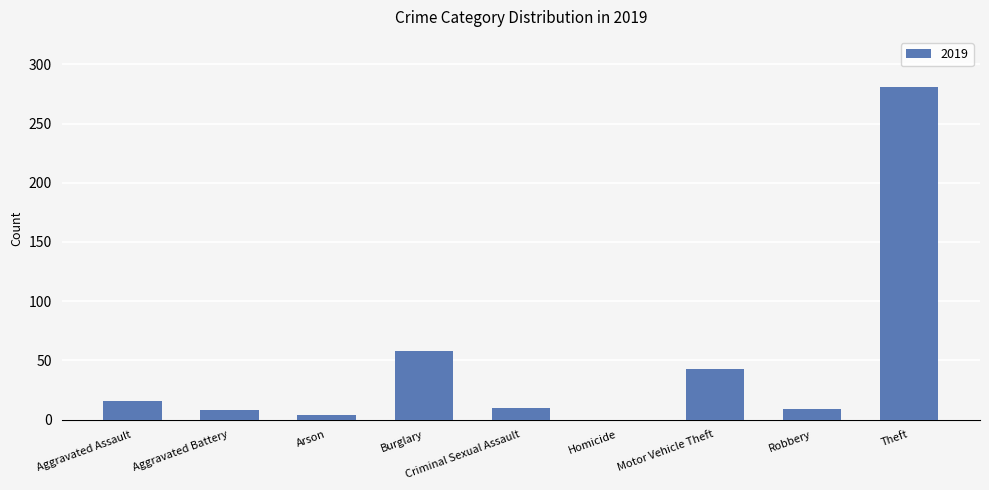

How many categories are shown in the chart?

9